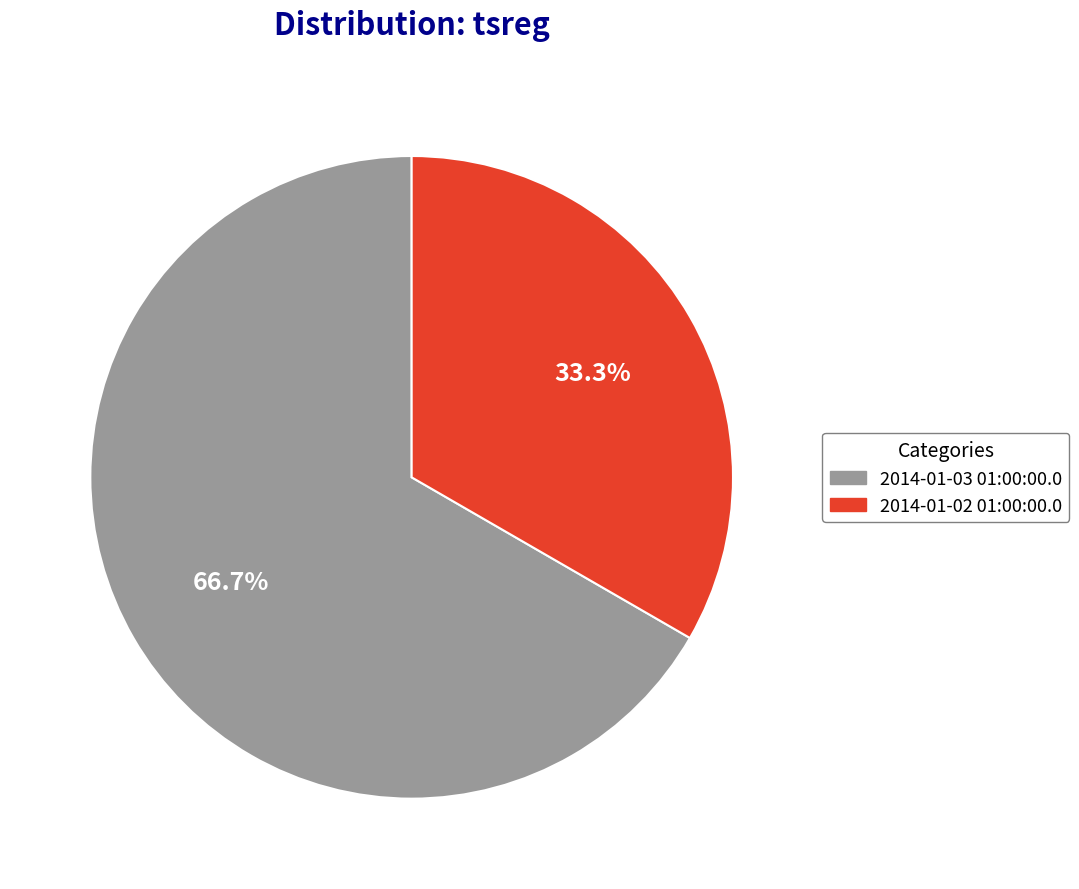

Is there a majority slice in this chart?

Yes